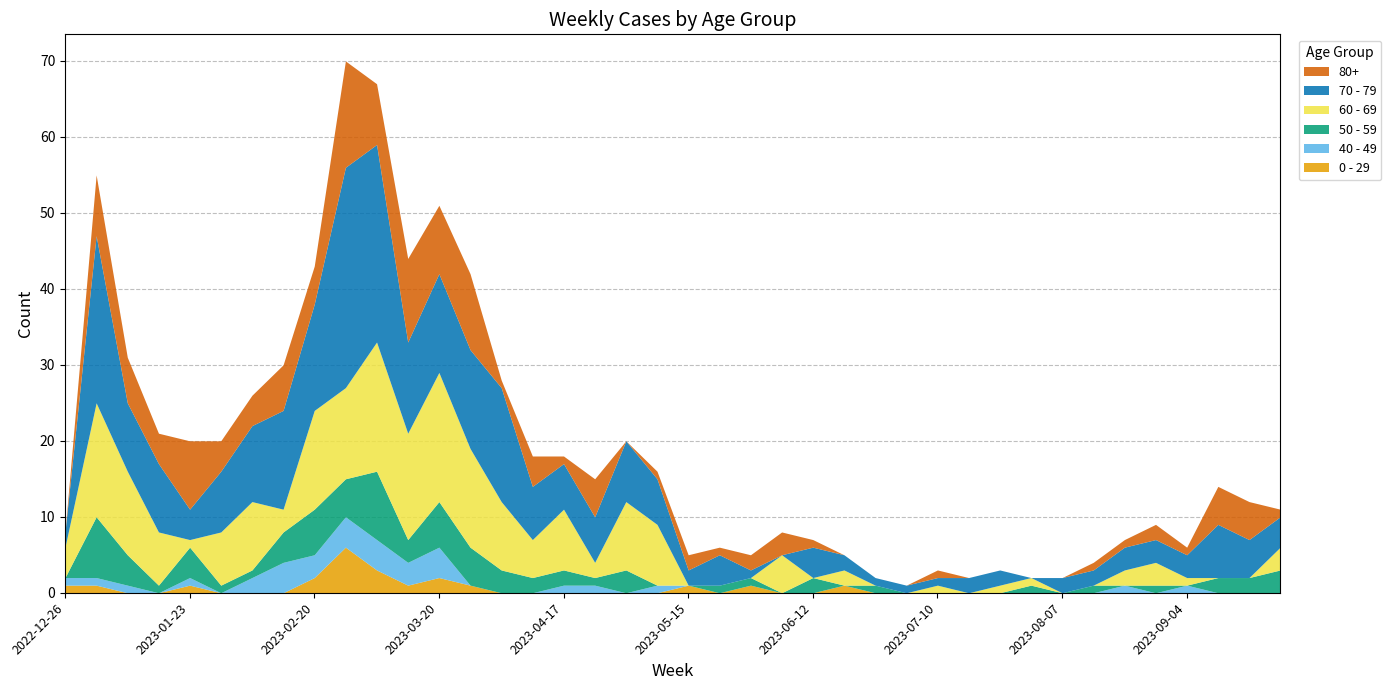

What is the label of the 17th point from the right?

2023-06-05